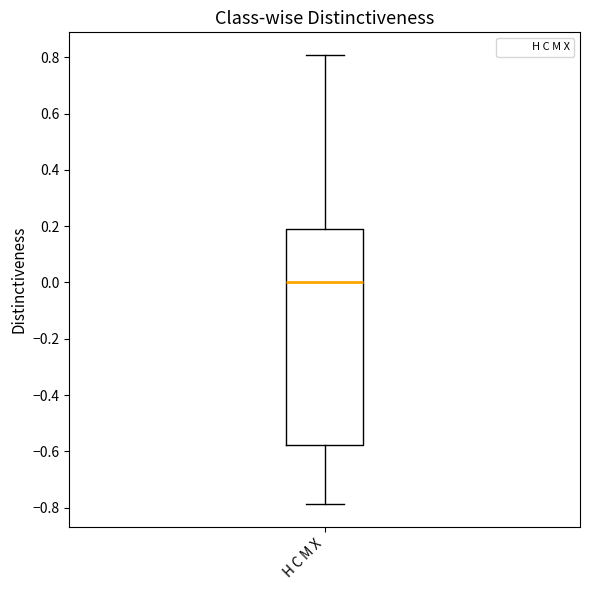

Transcribe this box plot: give where the median line is, the range the box spans, and where the two whiskers end, as read against the y-axis. The values are not printed on the chart, so give them approximately, as read against the axis.

median 0.00, box -0.58 to 0.20, whiskers -0.78 to 0.80